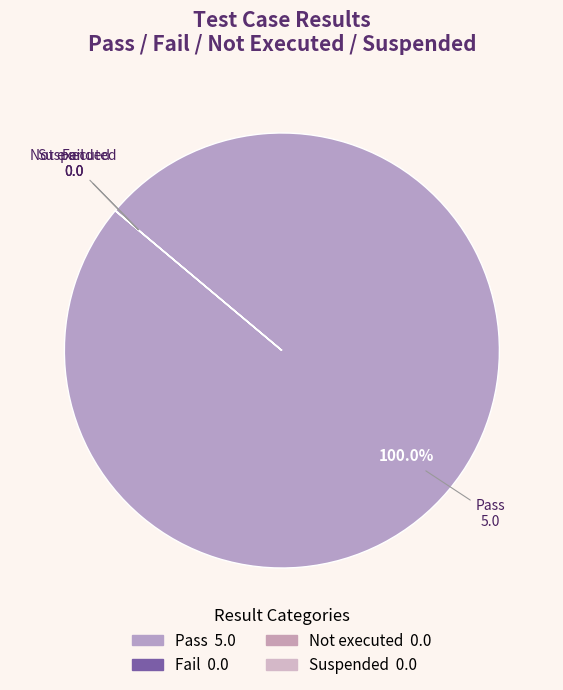

Is Pass the majority of the pie?

Yes